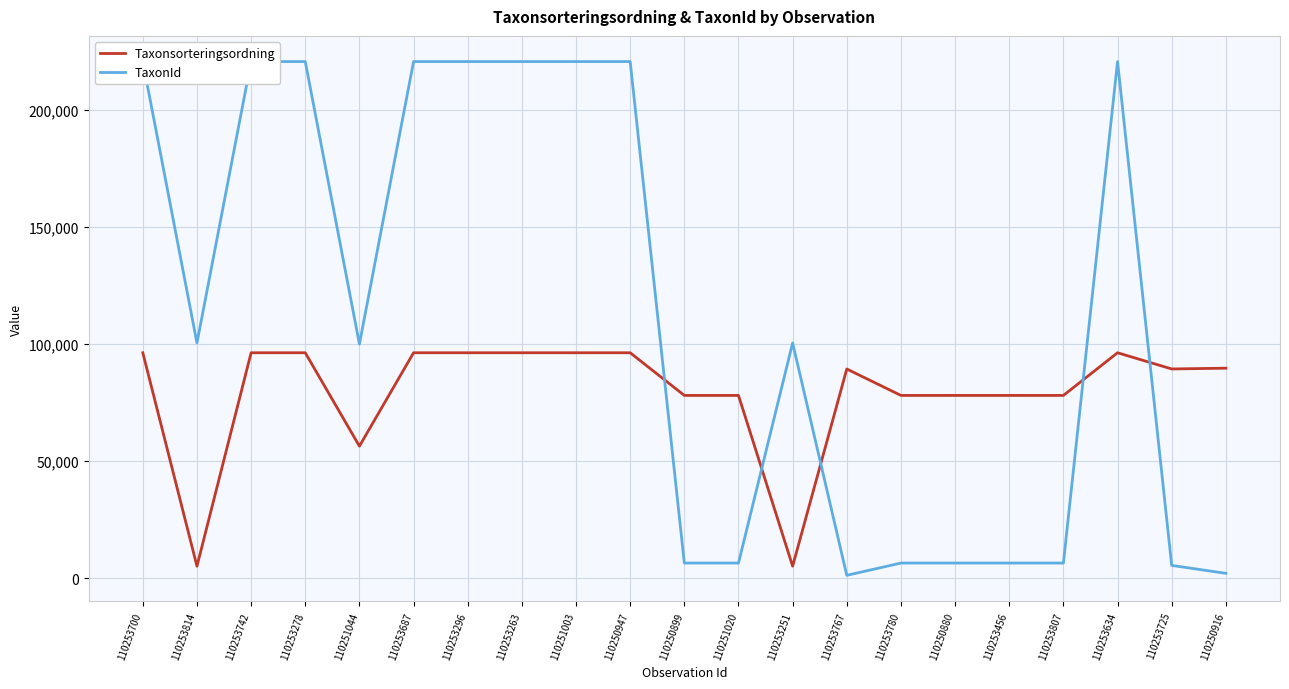

What is the value of the TaxonId point at the 6th from the left?

220787